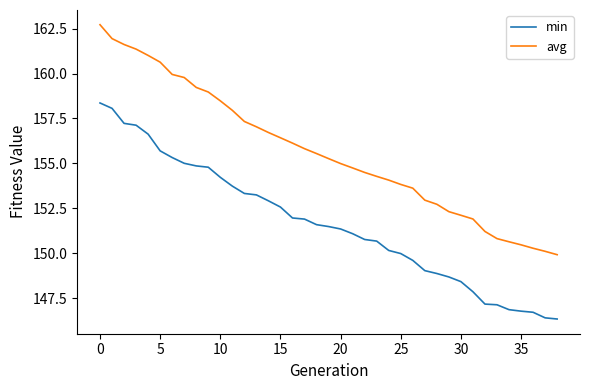

What is the difference between the maximum and minimum values in the avg series?

12.8